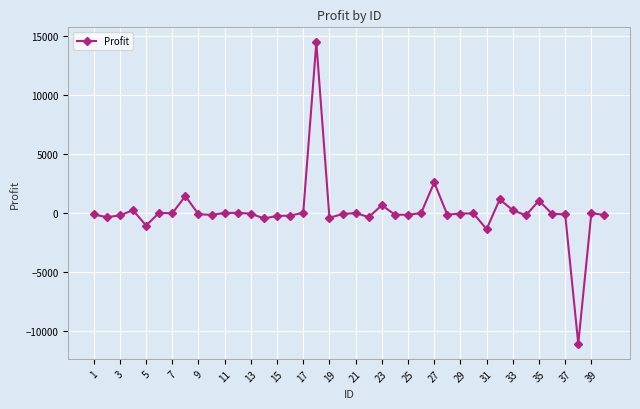

Count the number of categories in the chart.

40